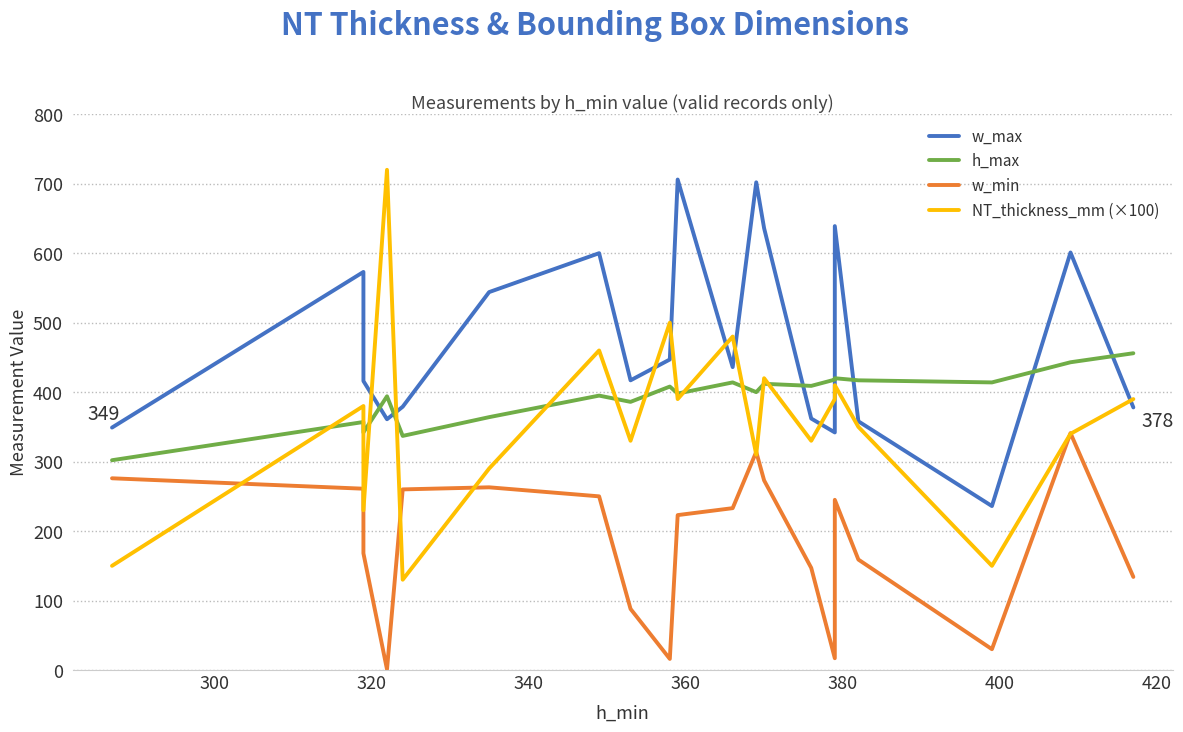

What is the smallest value displayed?

1.0